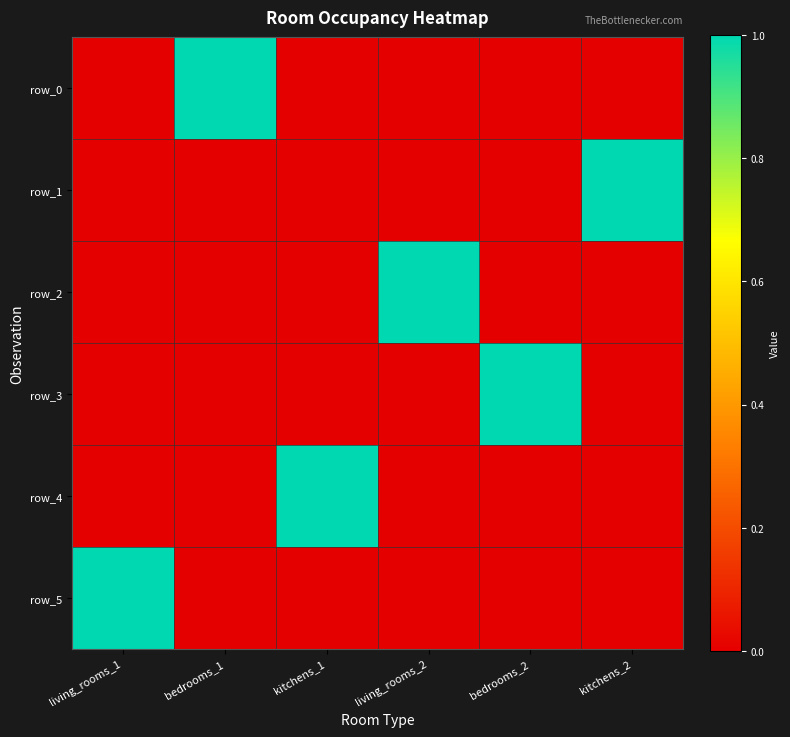

The row_0 series shows 2 at bedrooms_1. True or false?

False